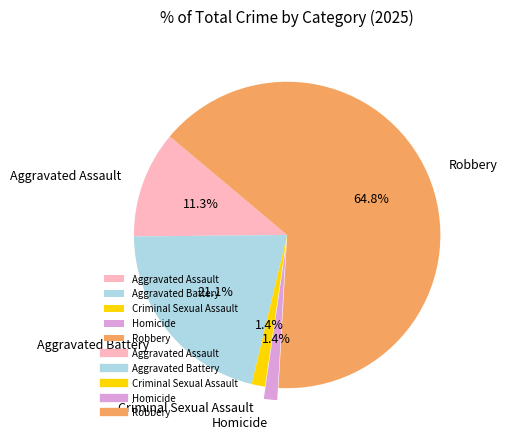

How many slices are in this pie chart?

5